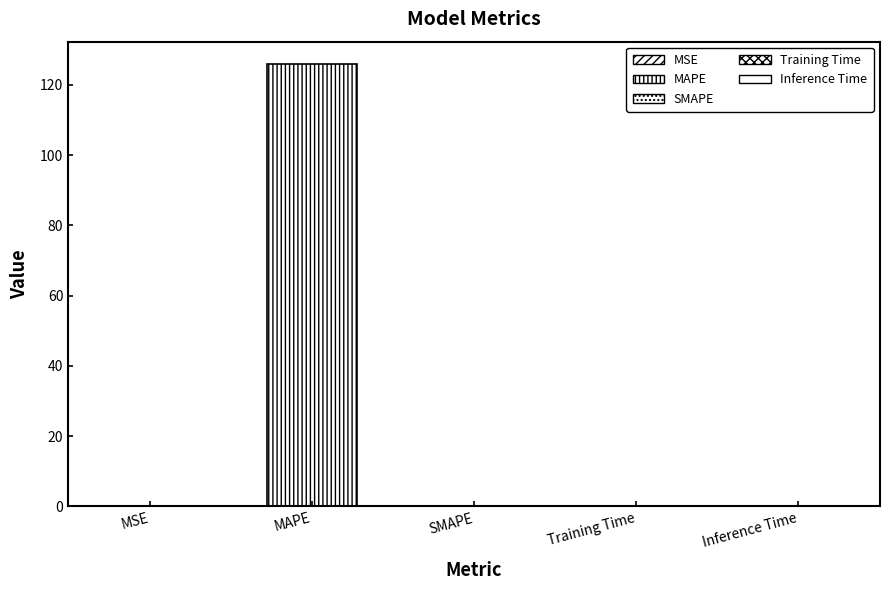

What is the greatest value displayed?

126.0